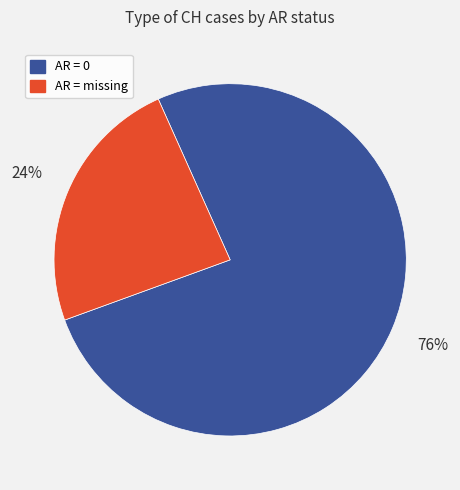

Is there a majority slice in this chart?

Yes